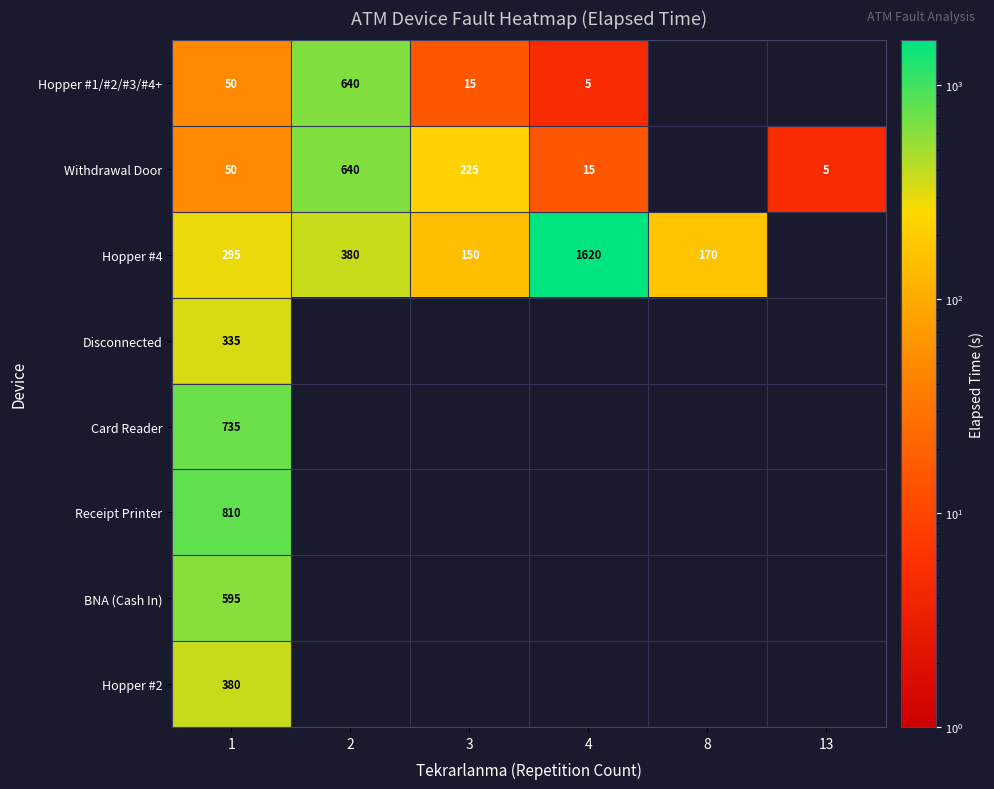

The value of Hopper #4 at 1 is 295. True or false?

True